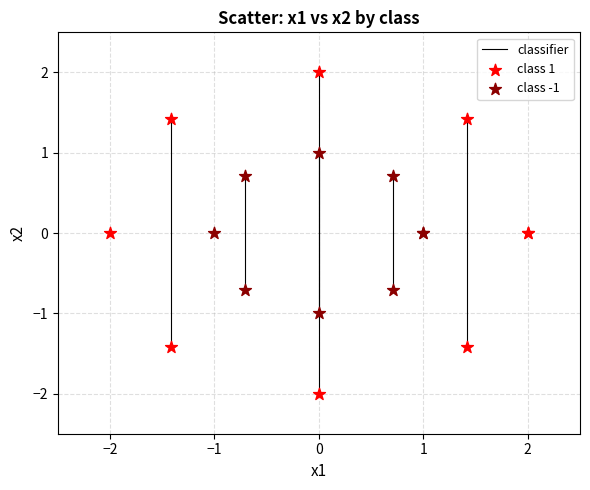

Which series contains the highest Y value?

class 1